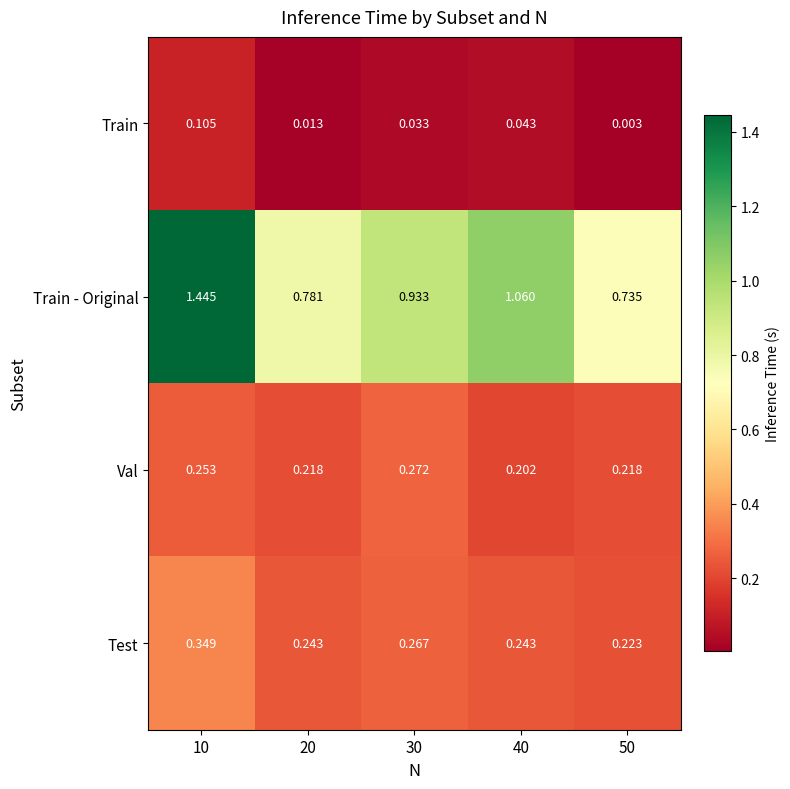

Which series has the widest spread of values?

Train - Original